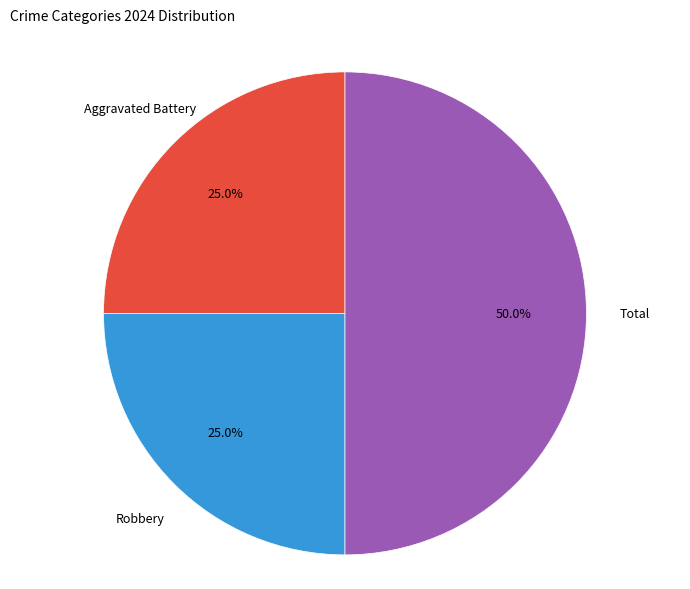

Between Aggravated Battery and Total, which is larger?

Total